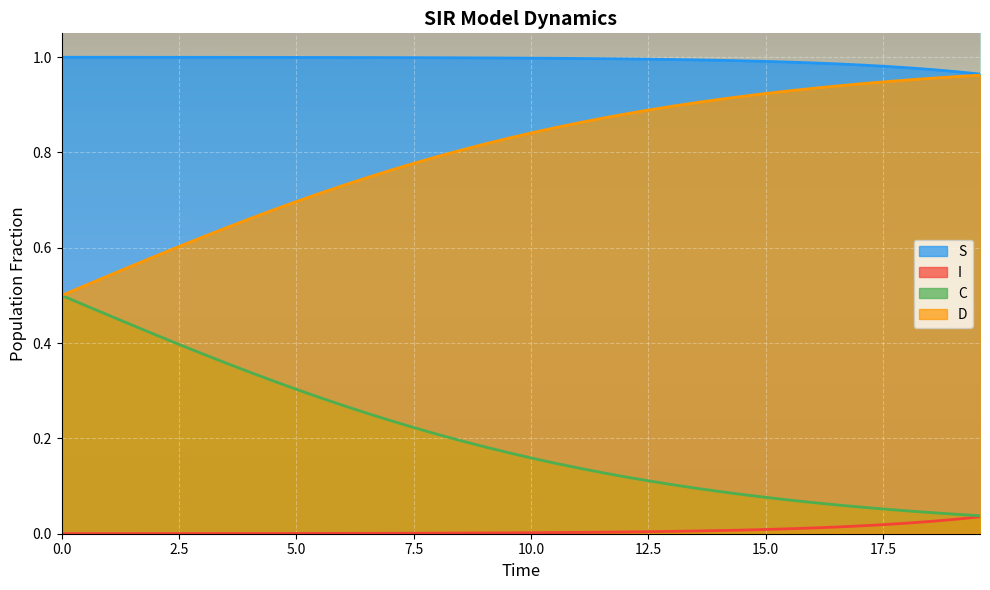

True or false: I and D intersect in this chart.

False